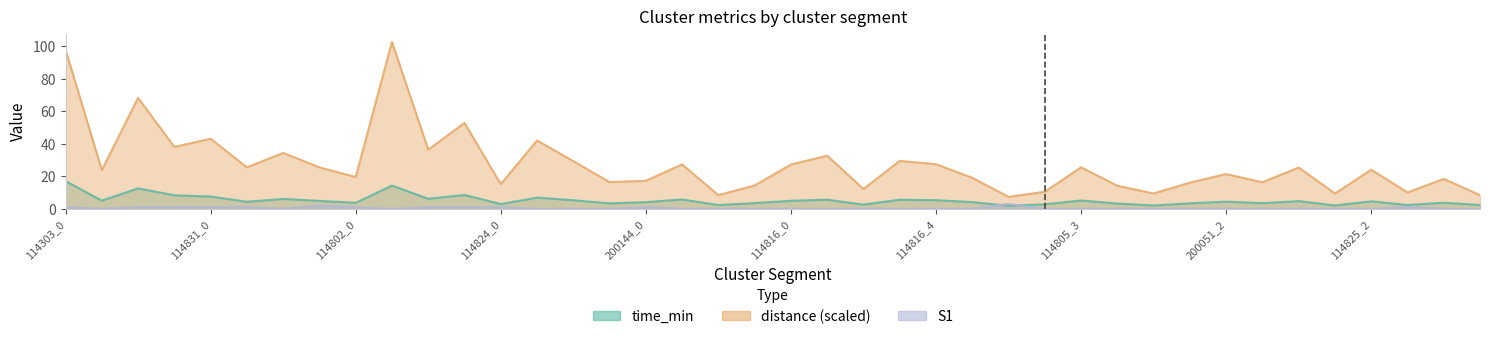

At how many categories does at least one series exceed 44?

4